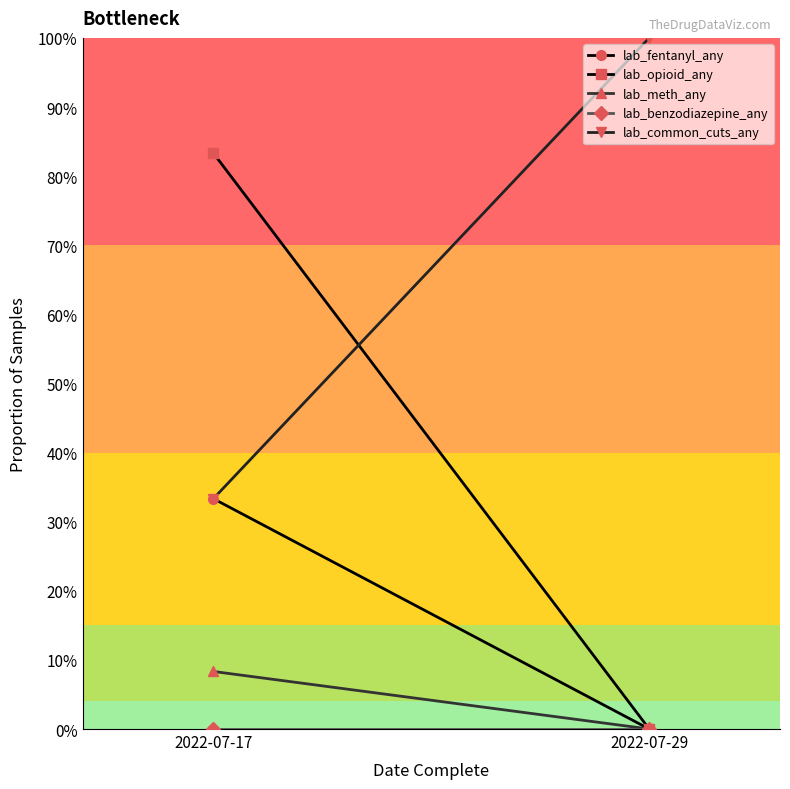

At which label is lab_benzodiazepine_any closest to 0?

2022-07-17